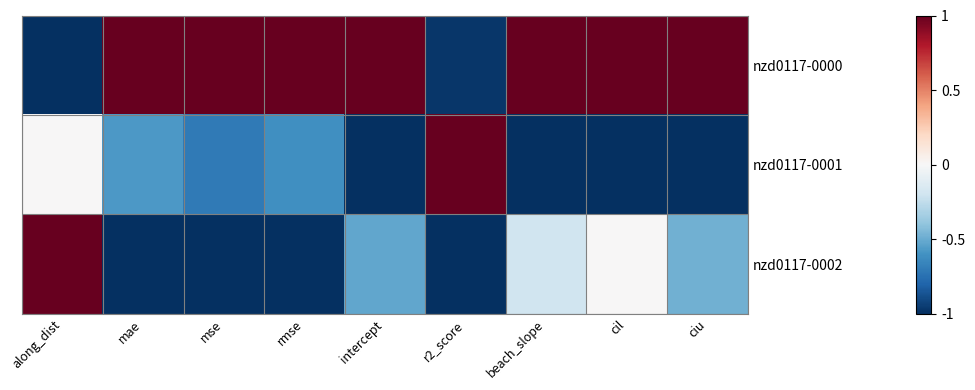

Rank the series by their maximum value, from lowest to highest.

nzd0117-0000, nzd0117-0001, nzd0117-0002